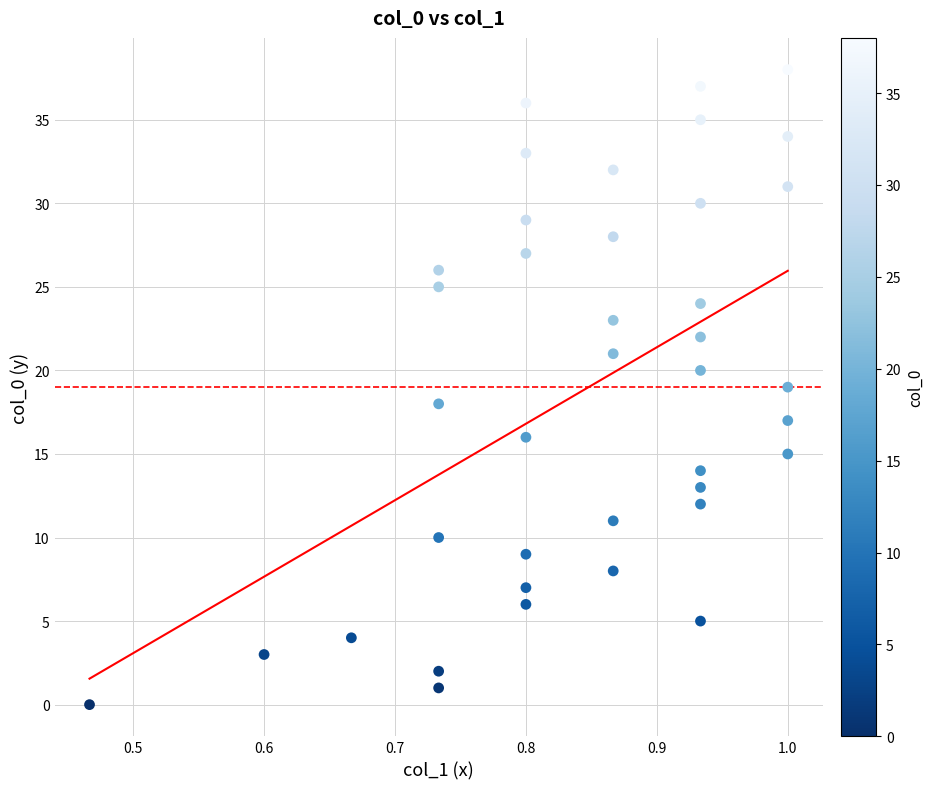

What is the range of Y values (max minus min)?

38